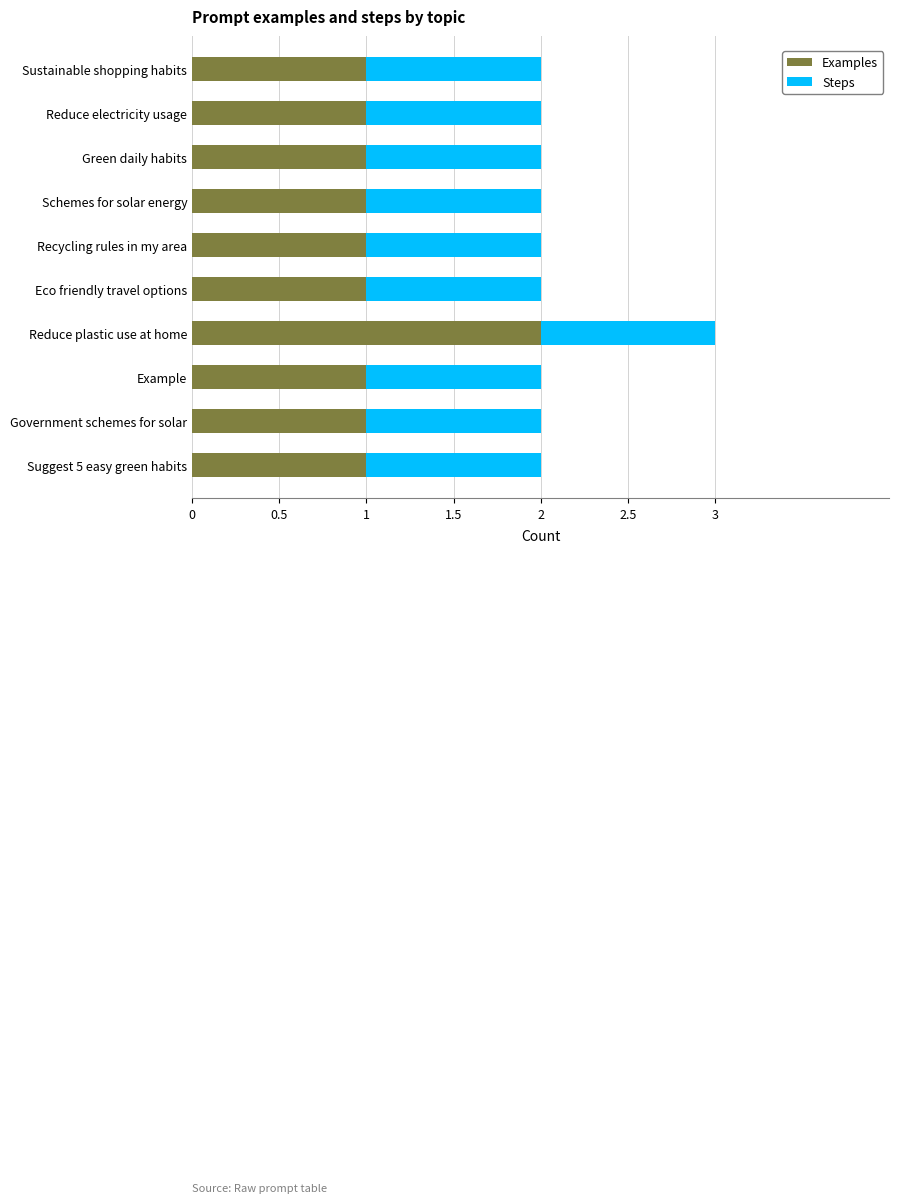

At which label does Examples reach its peak?

Reduce plastic use at home